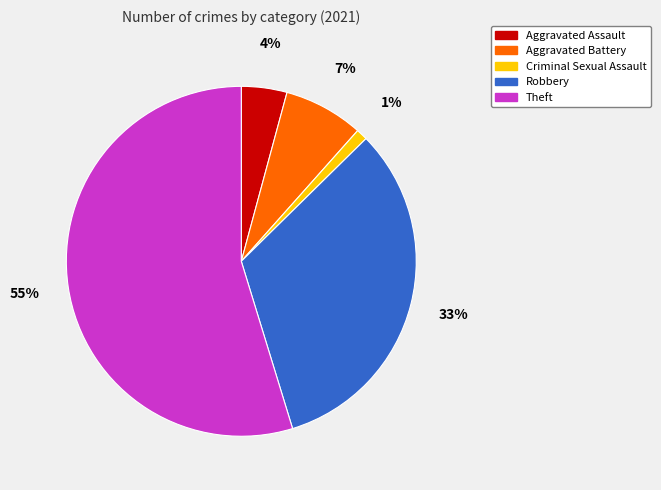

Which has a higher value, Robbery or Theft?

Theft